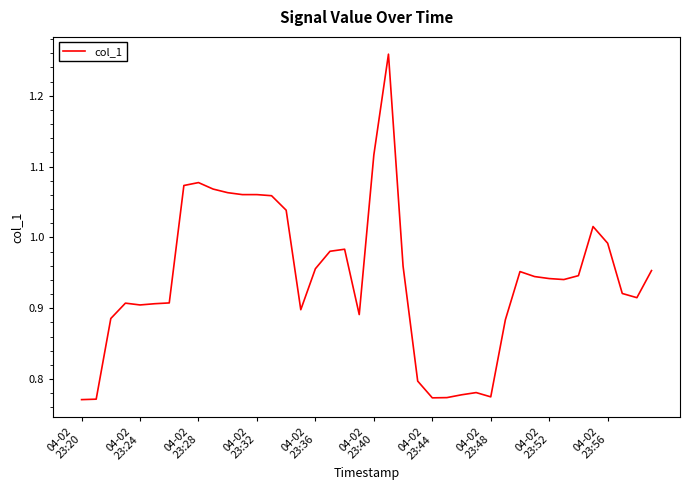

What is the difference between the maximum and minimum values?

0.5